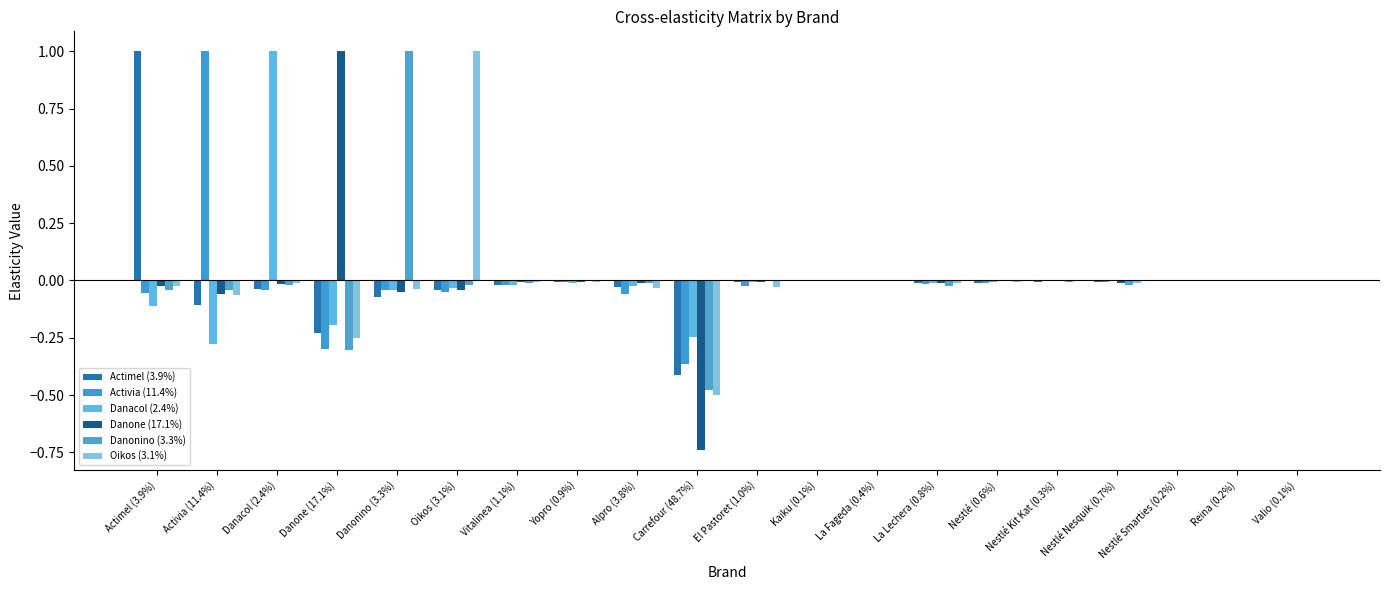

Between Nestlé Nesquik (0.7%) and Danonino (3.3%), which is larger?

Nestlé Nesquik (0.7%)